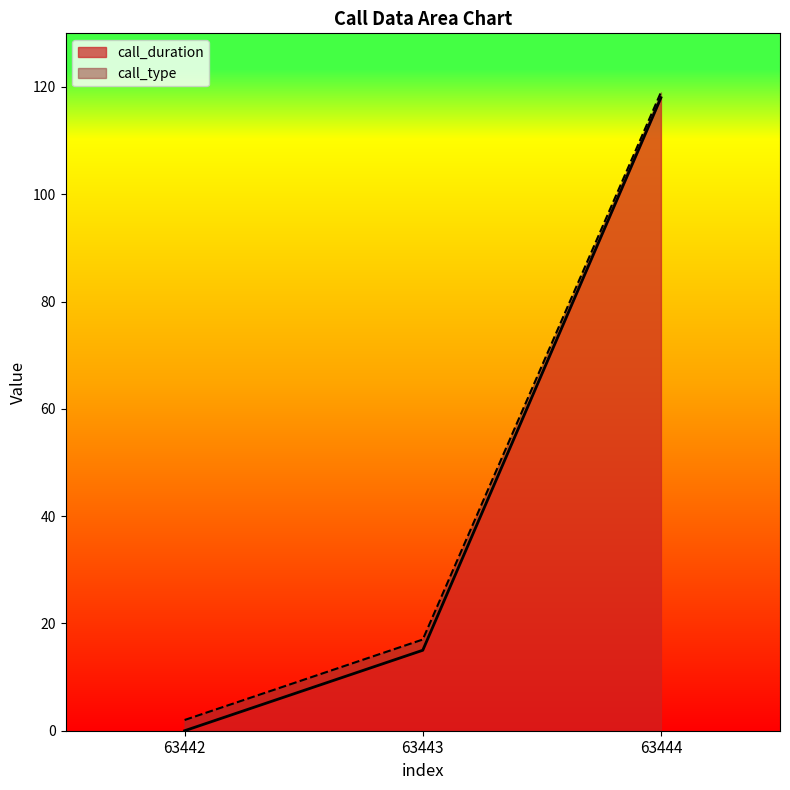

What is the value of the call_type point at the 1st from the left?

2